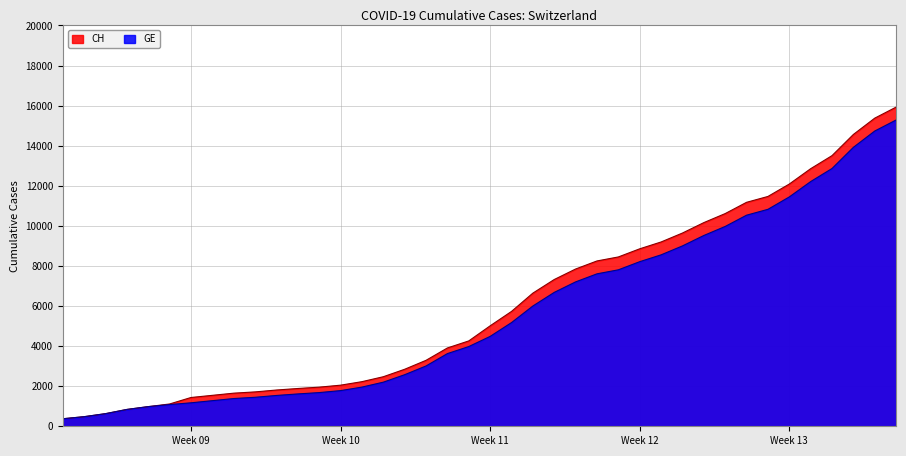

Is it true that CH equals 4529 at 2020-03-26?

False